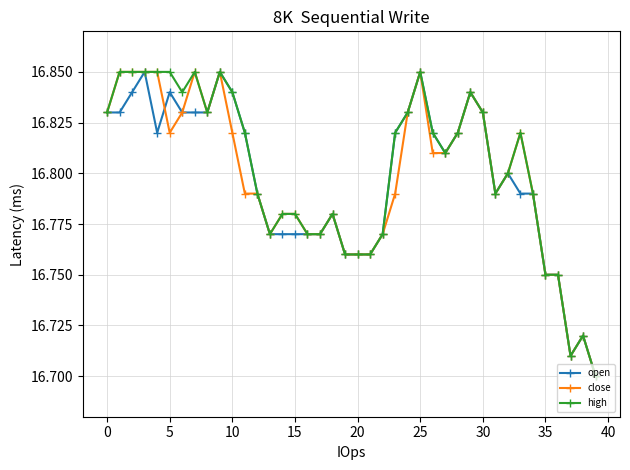

At how many categories does at least one series exceed 16?

40